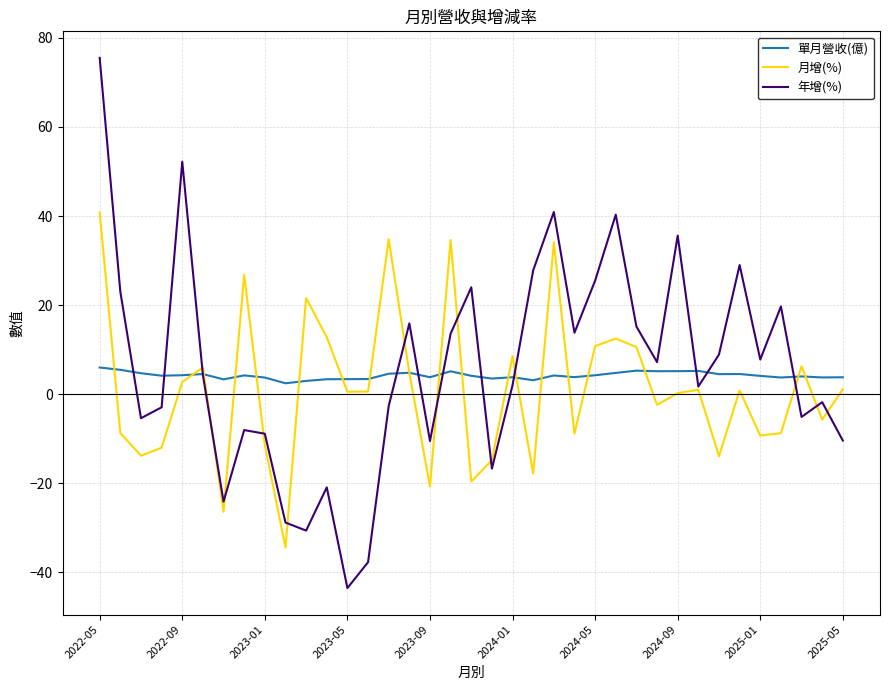

Rank the series by their maximum value, from lowest to highest.

單月營收(億), 月增(%), 年增(%)